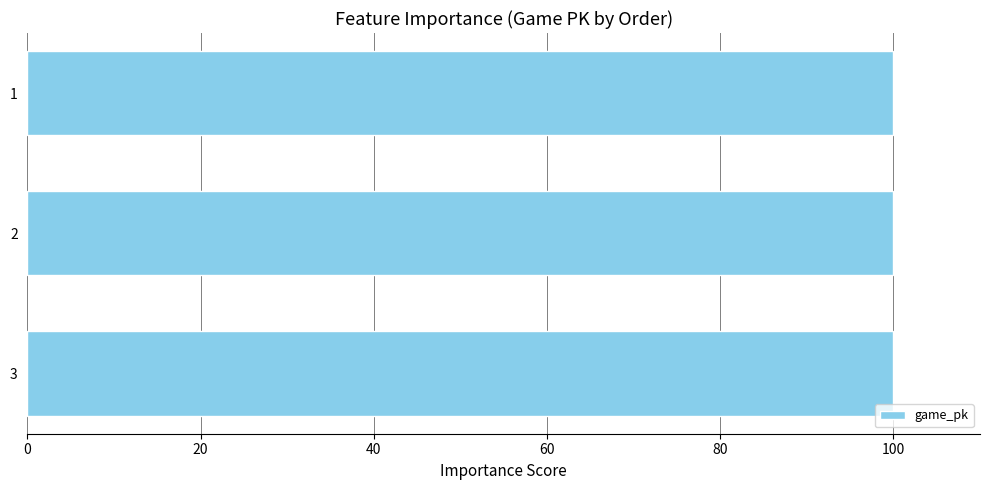

What is the maximum value shown in the chart?

100.0